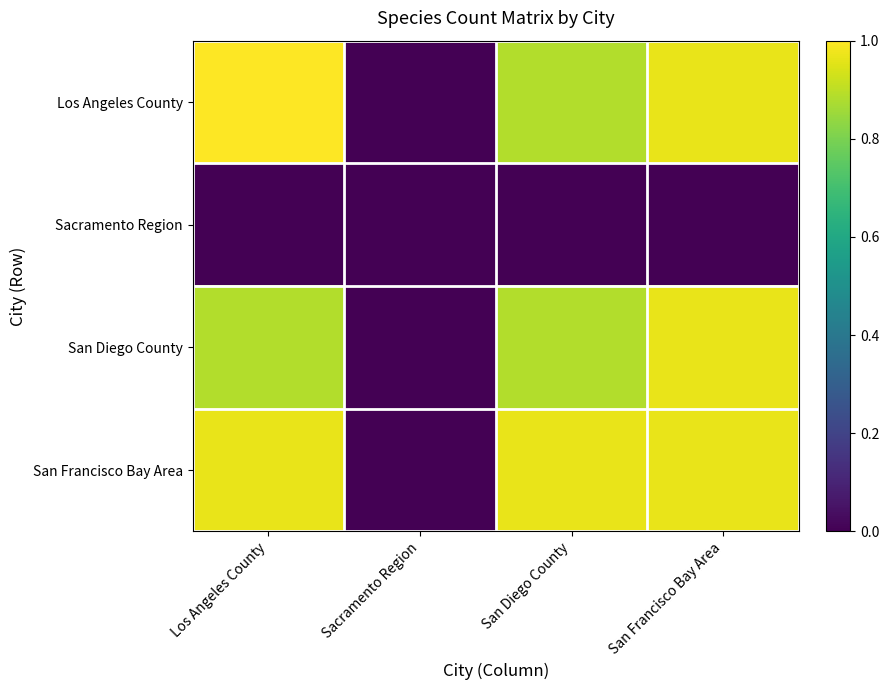

Reading right to left, list all the values displayed in this chart.

Los Angeles County: San Francisco Bay Area=1.0	San Diego County=0.9	Sacramento Region=0.0	Los Angeles County=1.0
Sacramento Region: San Francisco Bay Area=0.0	San Diego County=0.0	Sacramento Region=0.0	Los Angeles County=0.0
San Diego County: San Francisco Bay Area=1.0	San Diego County=0.9	Sacramento Region=0.0	Los Angeles County=0.9
San Francisco Bay Area: San Francisco Bay Area=1.0	San Diego County=1.0	Sacramento Region=0.0	Los Angeles County=1.0